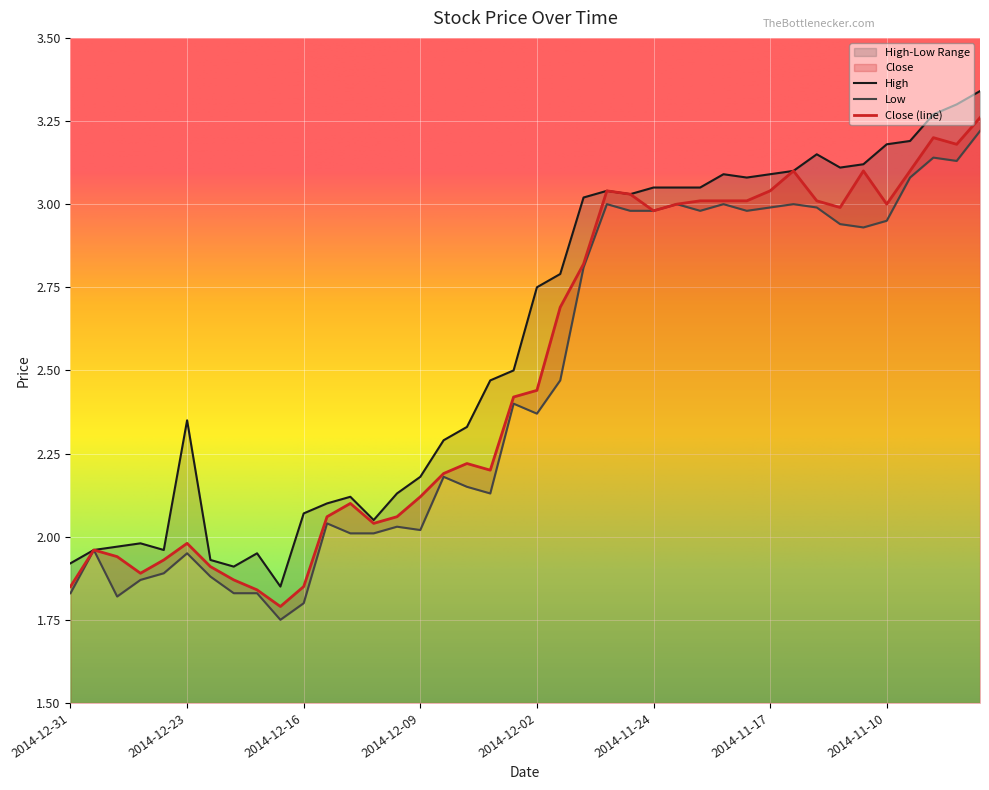

The value of Close at 2014-11-05 is 1.2. True or false?

False